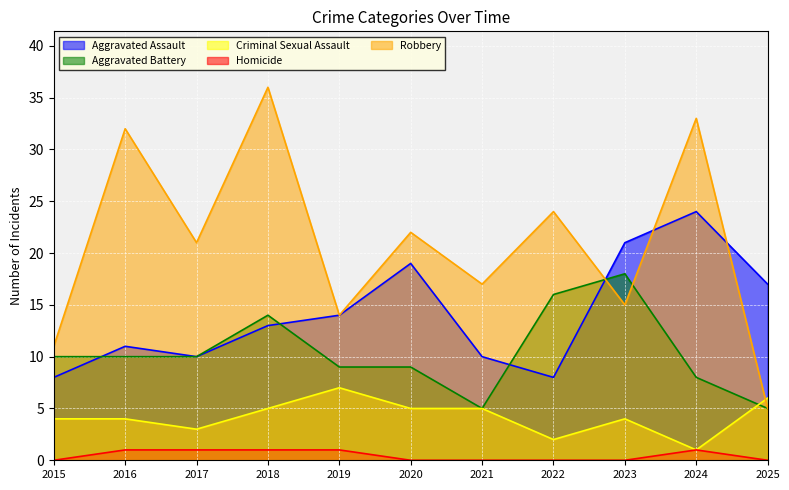

Reading right to left, list all the values displayed in this chart.

Aggravated Assault: 17	24	21	8	10	19	14	13	10	11	8
Aggravated Battery: 5	8	18	16	5	9	9	14	10	10	10
Criminal Sexual Assault: 6	1	4	2	5	5	7	5	3	4	4
Homicide: 0	1	0	0	0	0	1	1	1	1	0
Robbery: 5	33	15	24	17	22	14	36	21	32	11